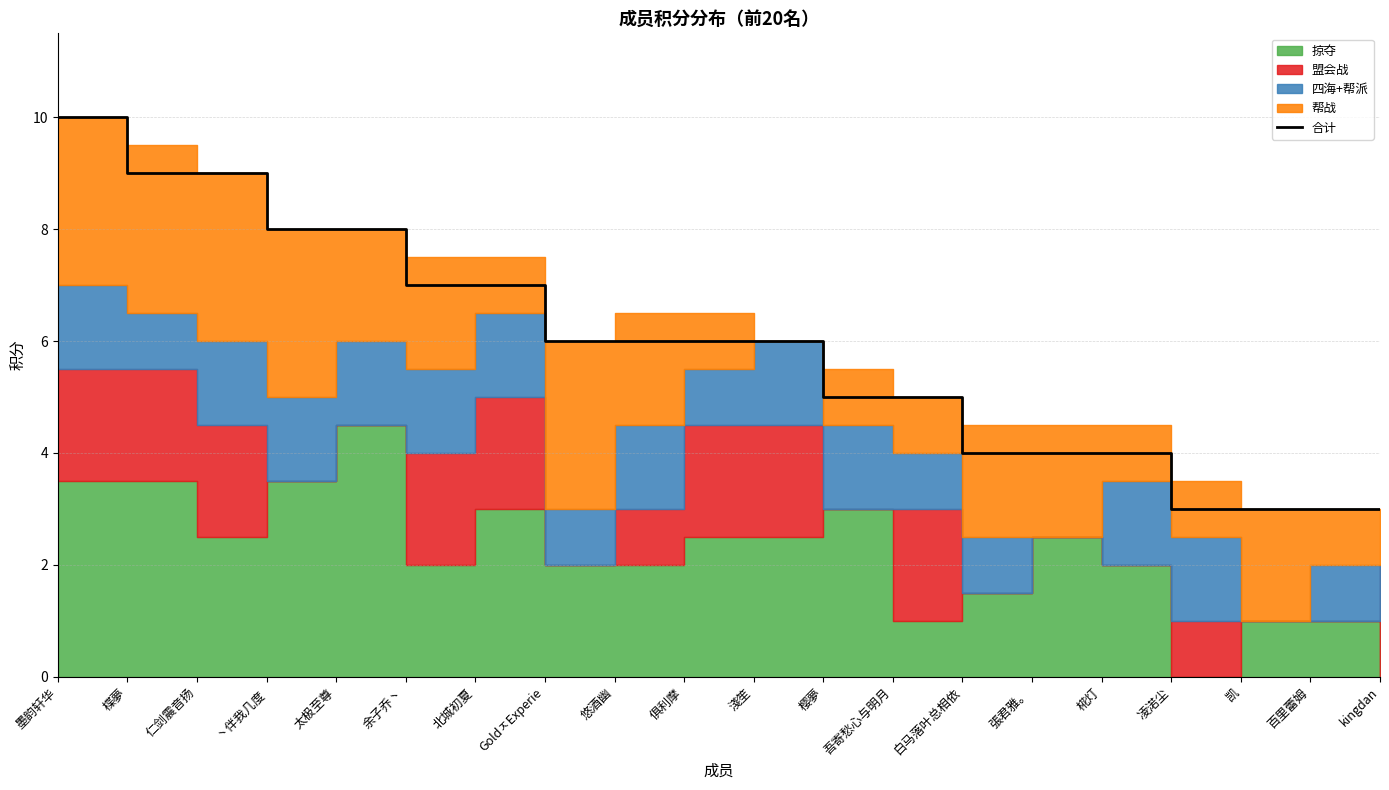

What is the sum of the values at 白马落叶总相依 and 太极至尊?

12